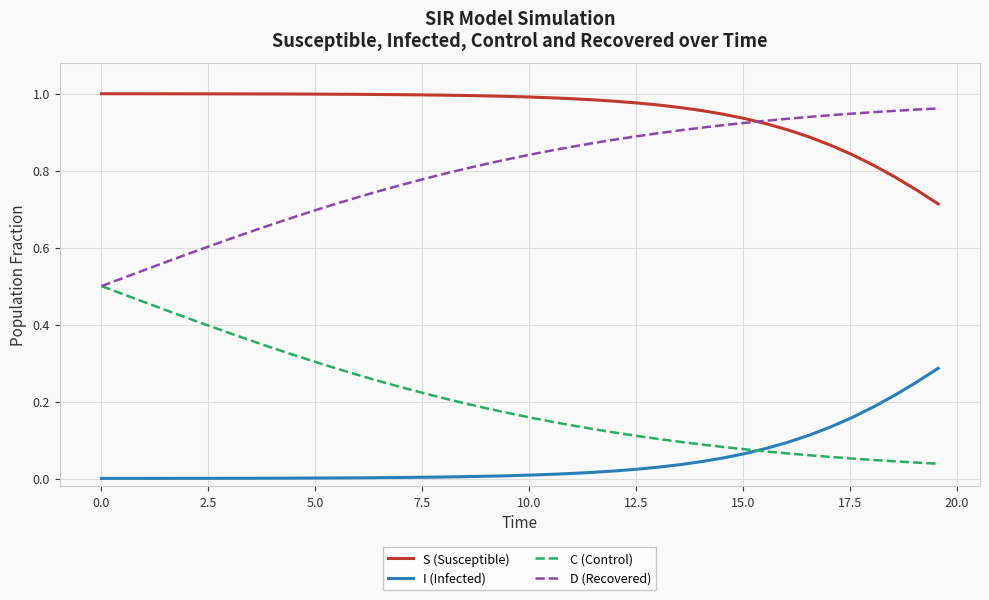

Rank the series by their average value, from highest to lowest.

S (Susceptible), D (Recovered), C (Control), I (Infected)